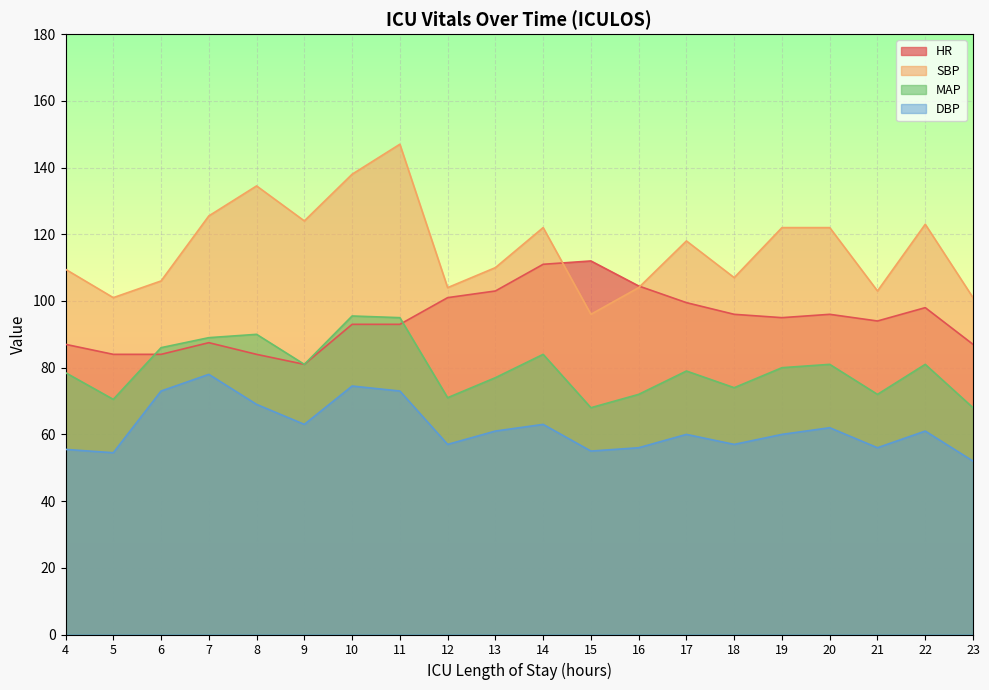

At which label does DBP first exceed 61?

6